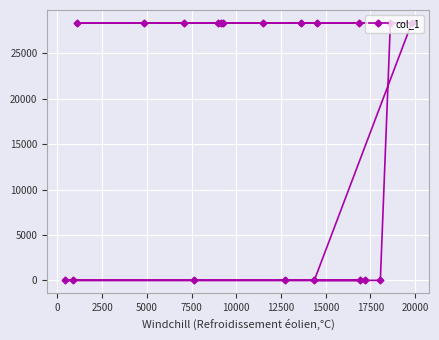

What is the difference between the maximum and minimum values?

28331